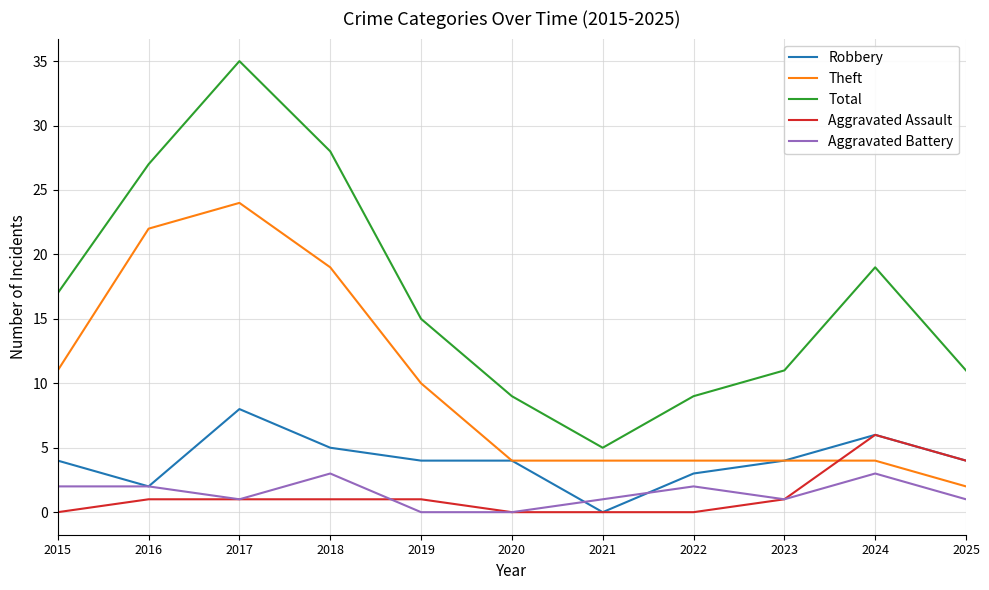

The Robbery series shows 0 at 2021. True or false?

True